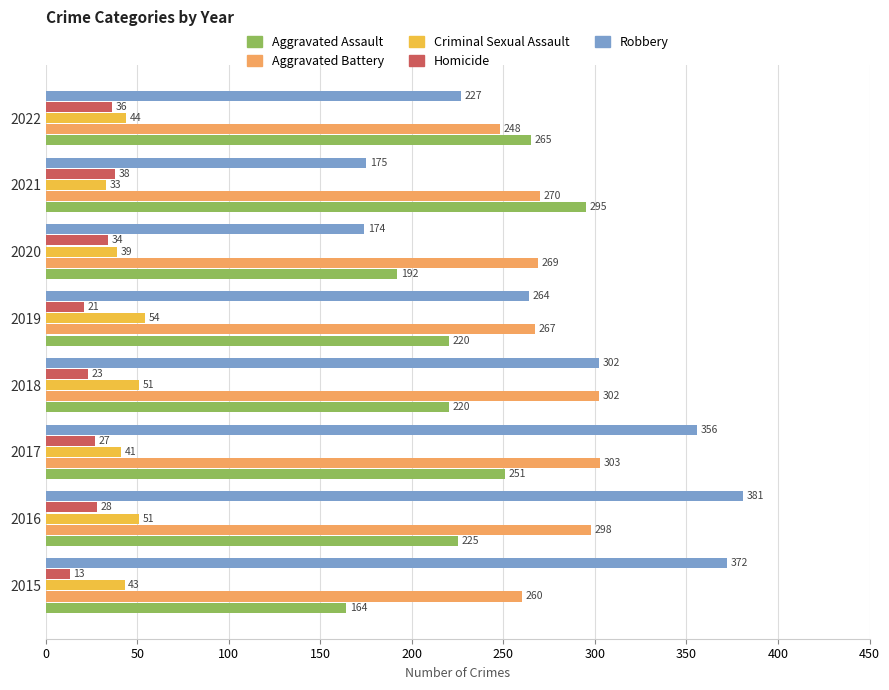

What are all the series names shown in the legend?

Aggravated Assault, Aggravated Battery, Criminal Sexual Assault, Homicide, Robbery